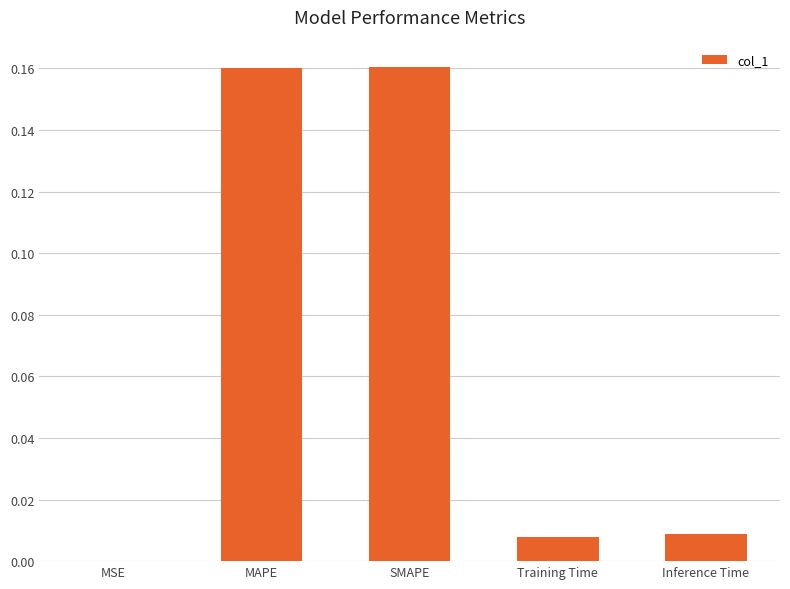

Are the bars grouped side by side (vs. stacked)?

No